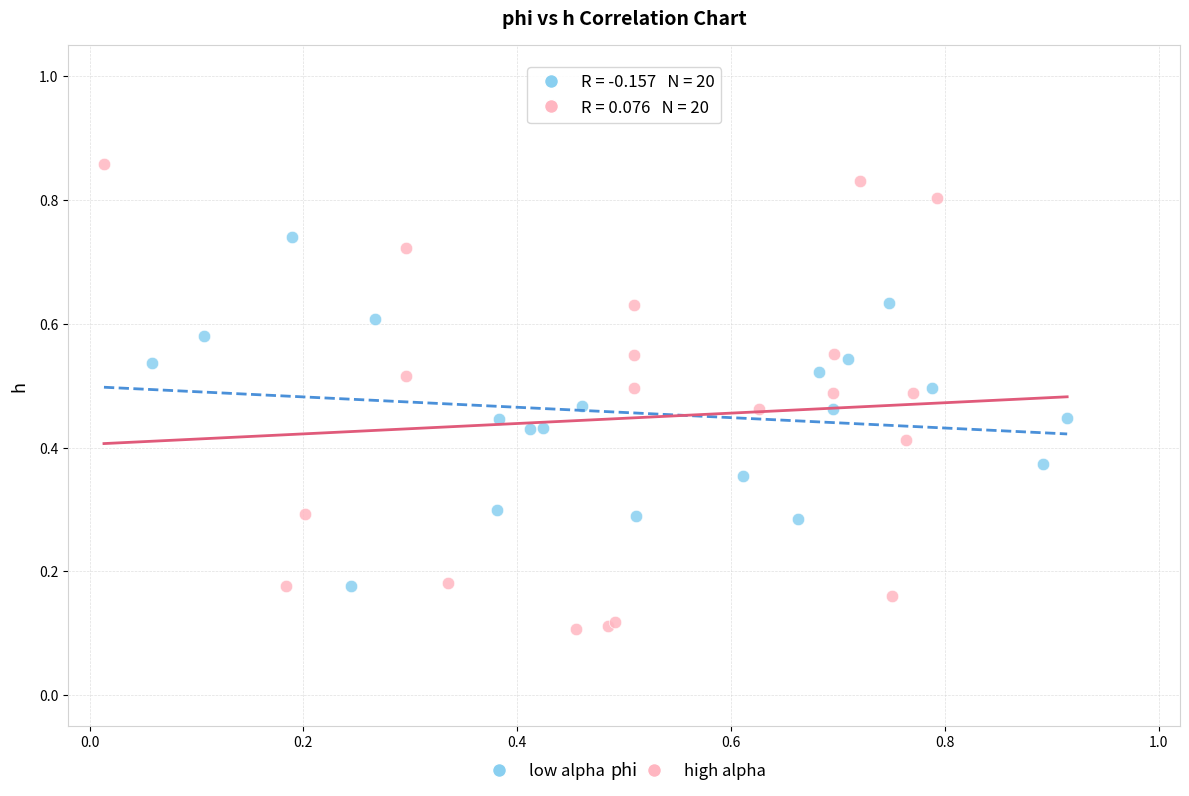

Which series contains the highest Y value?

high alpha